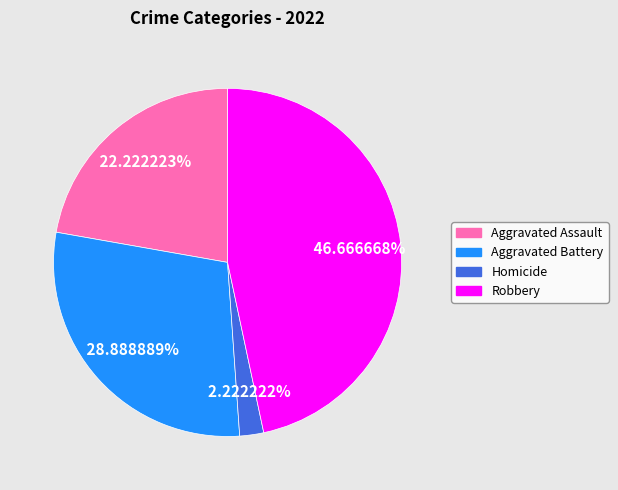

The Robbery slice represents 47% of the pie. True or false?

True